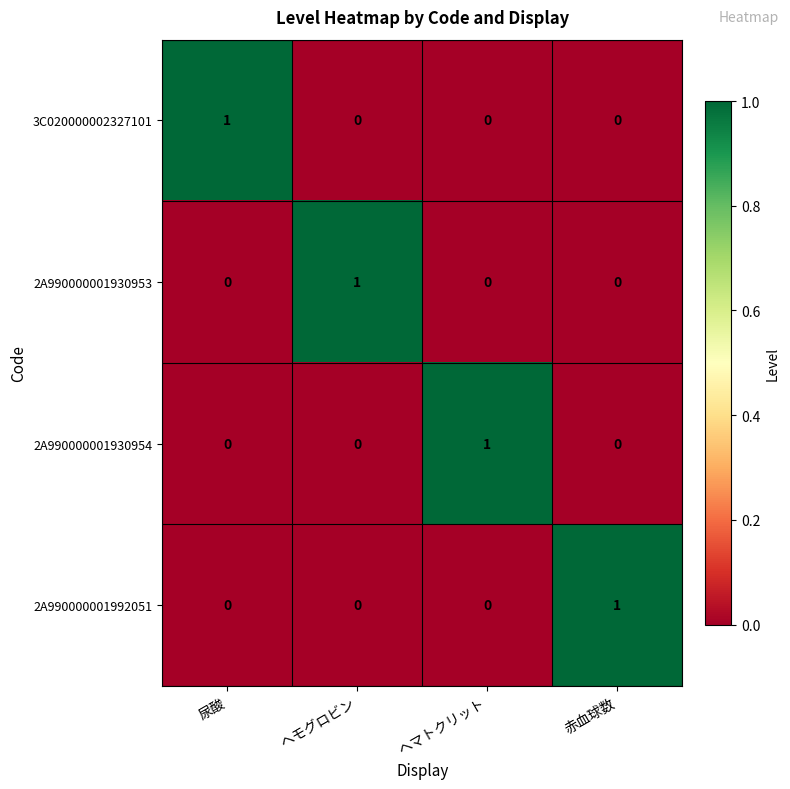

True or false: 3C020000002327101 has a value of 1 at 尿酸.

True